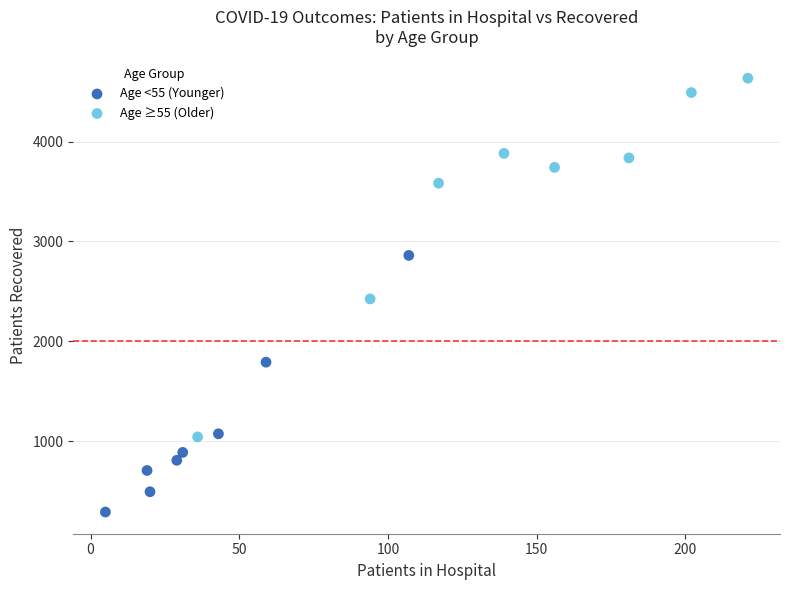

Which series has the largest Y range (max minus min)?

Age ≥55 (Older)